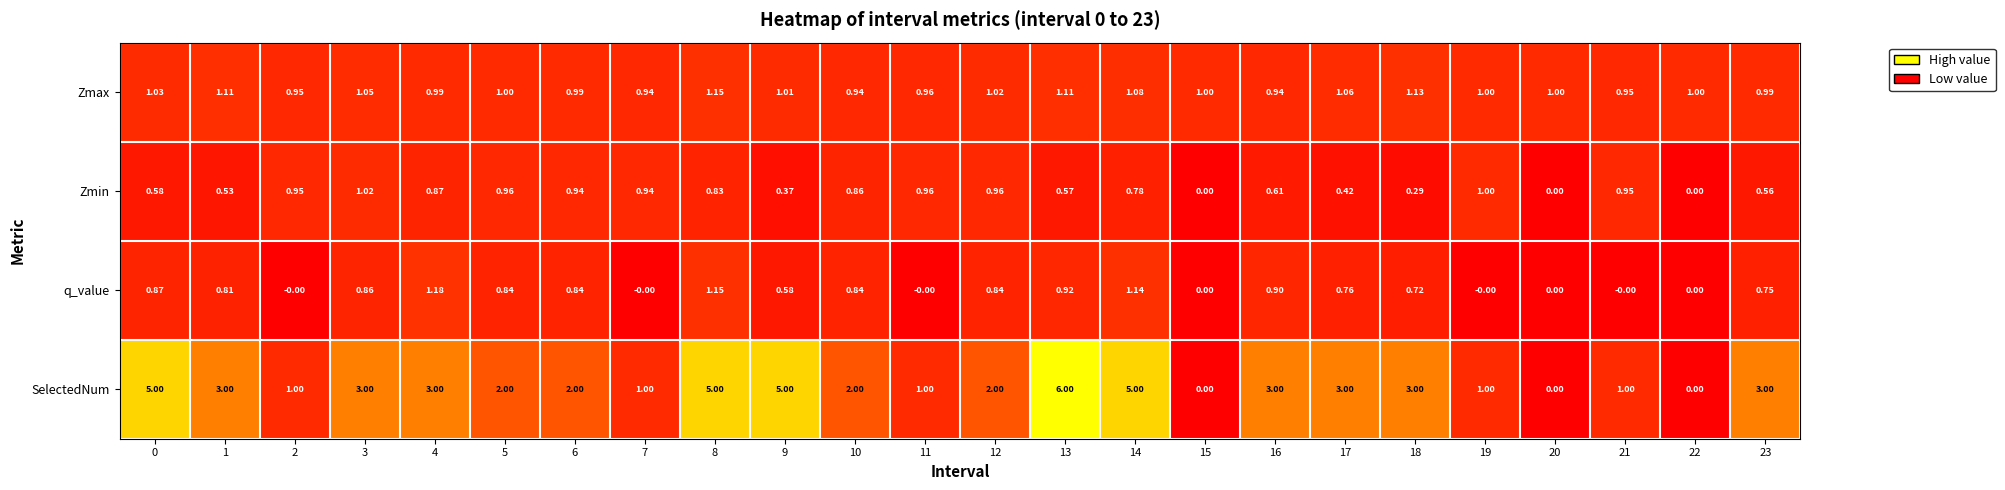

Is the value of Zmax at 1 greater than the value of SelectedNum at 19?

Yes